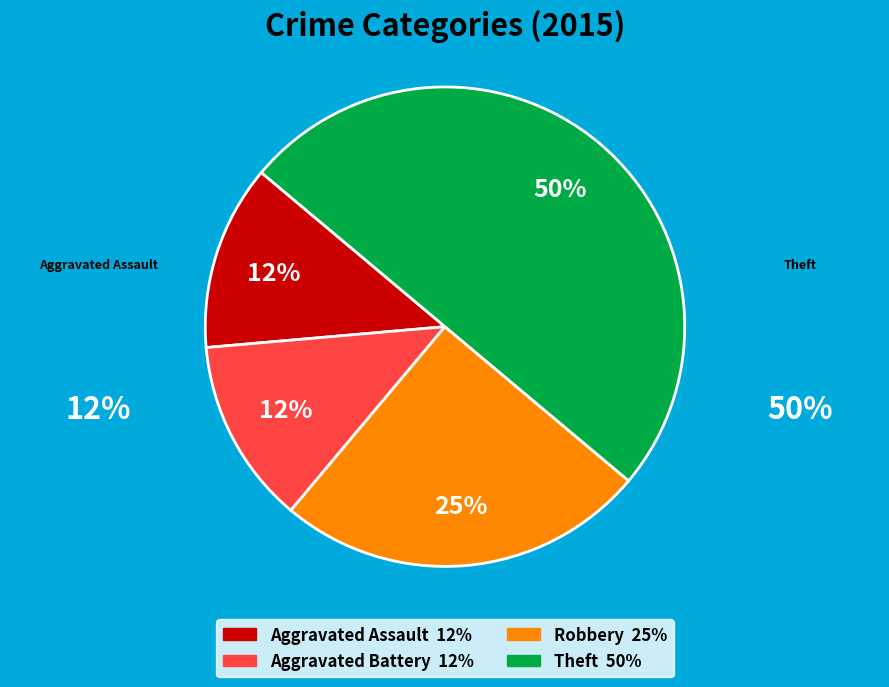

Which has a higher value, Robbery or Aggravated Assault?

Robbery